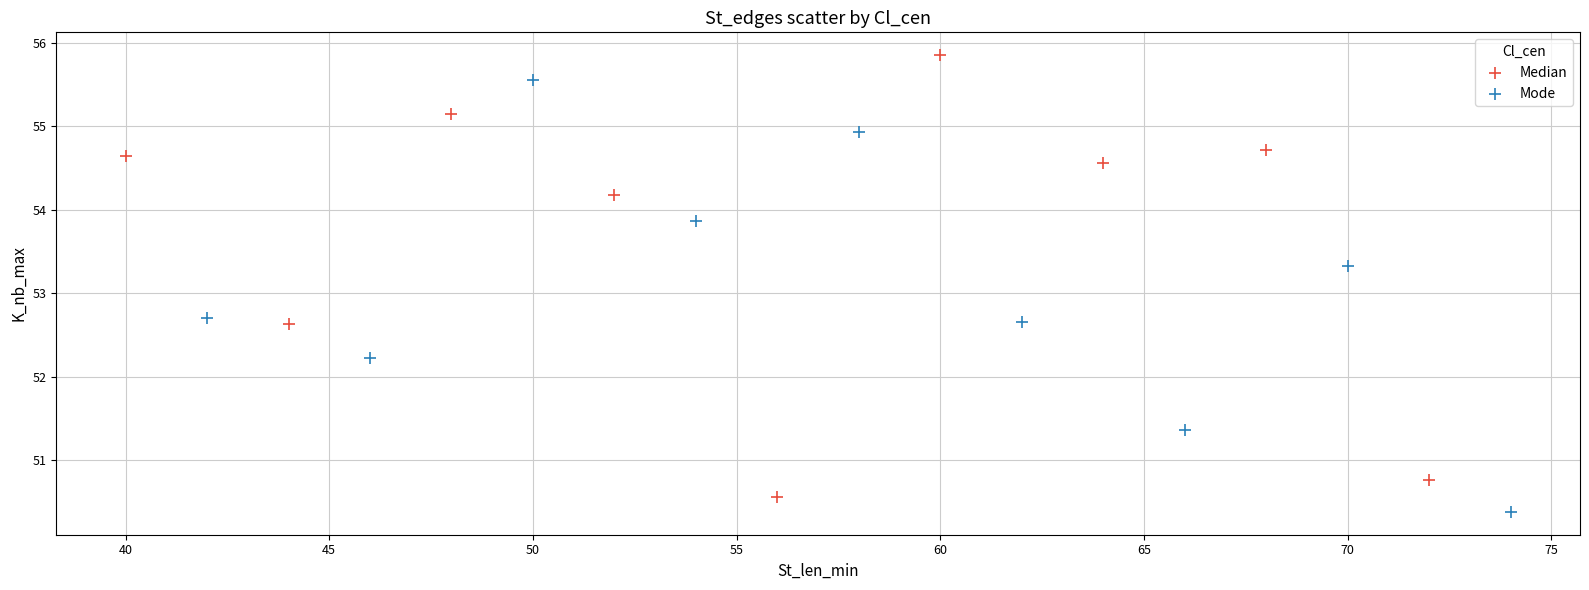

Which series contains the lowest Y value?

Mode